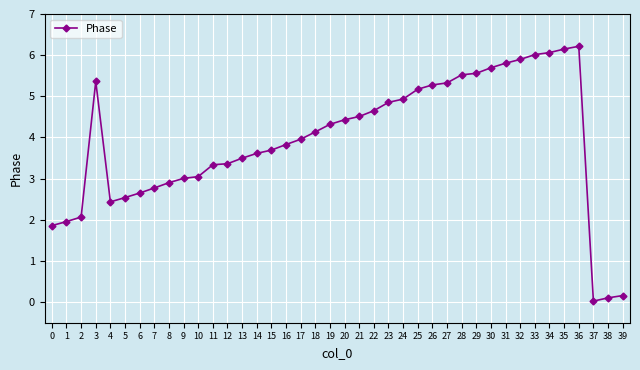

Where does the data first go above 4?

3